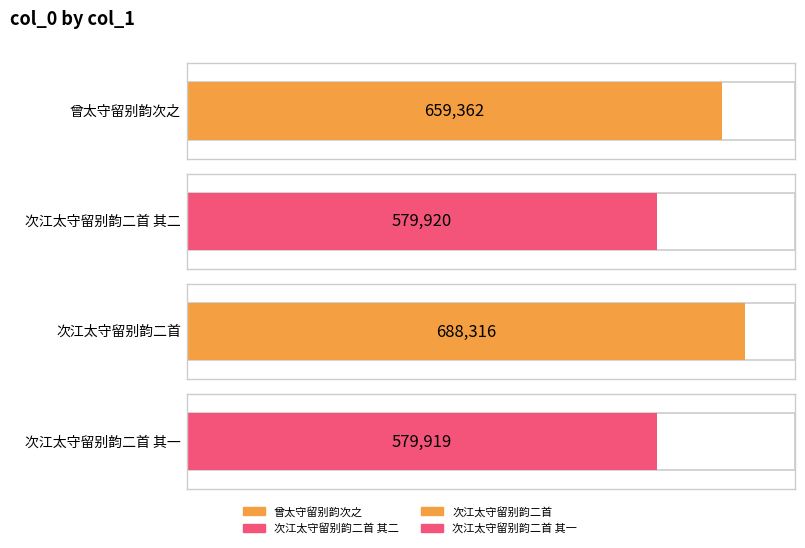

What is the difference between the maximum and minimum values?

108397